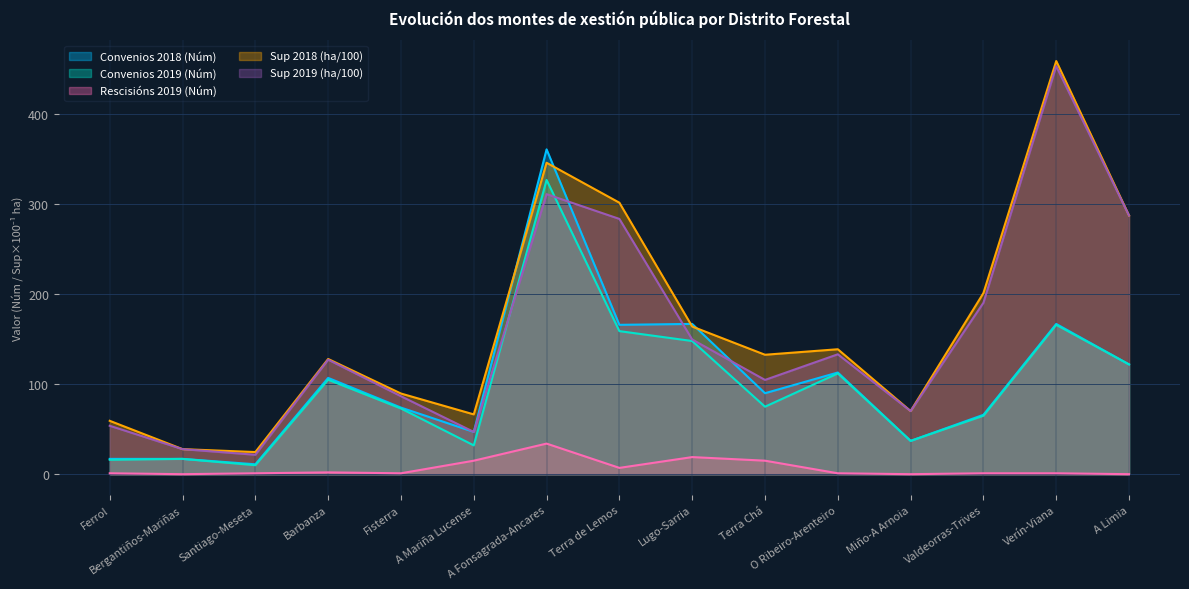

What position from the right is Terra de Lemos?

8